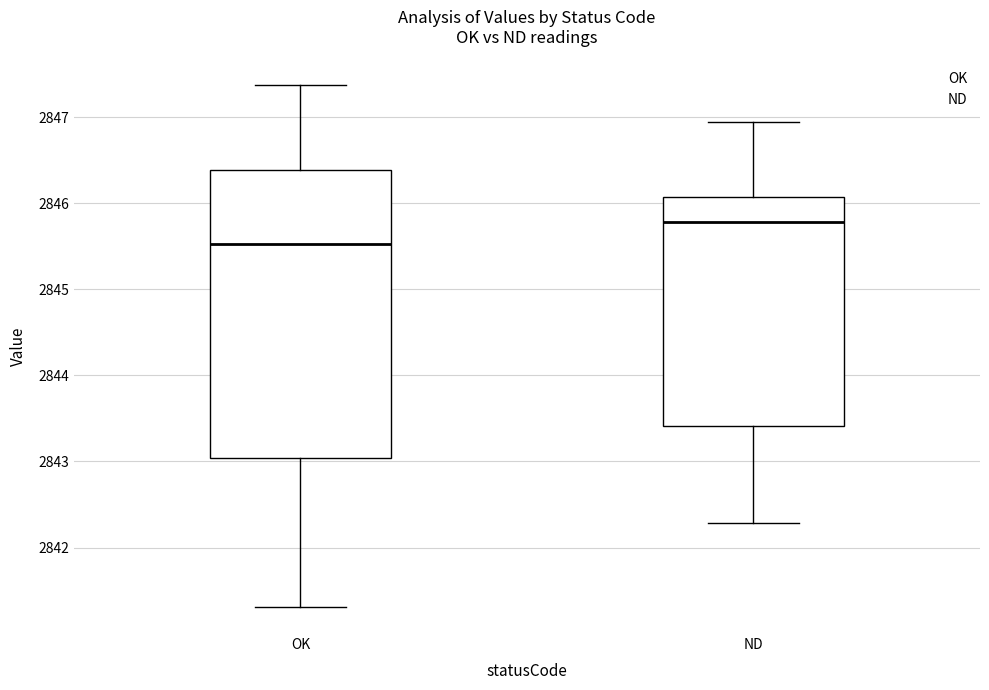

Where does the median line of the box for OK sit on the y-axis? The values are not printed on the chart, so give them approximately, as read against the axis.

2845.5